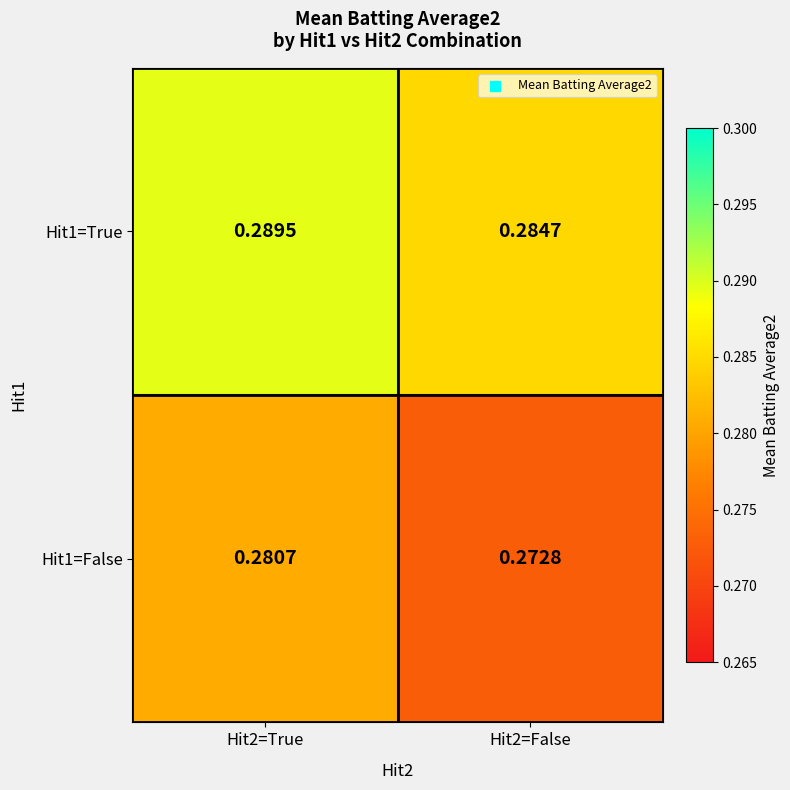

Which series has the largest total across all categories?

Hit1=True